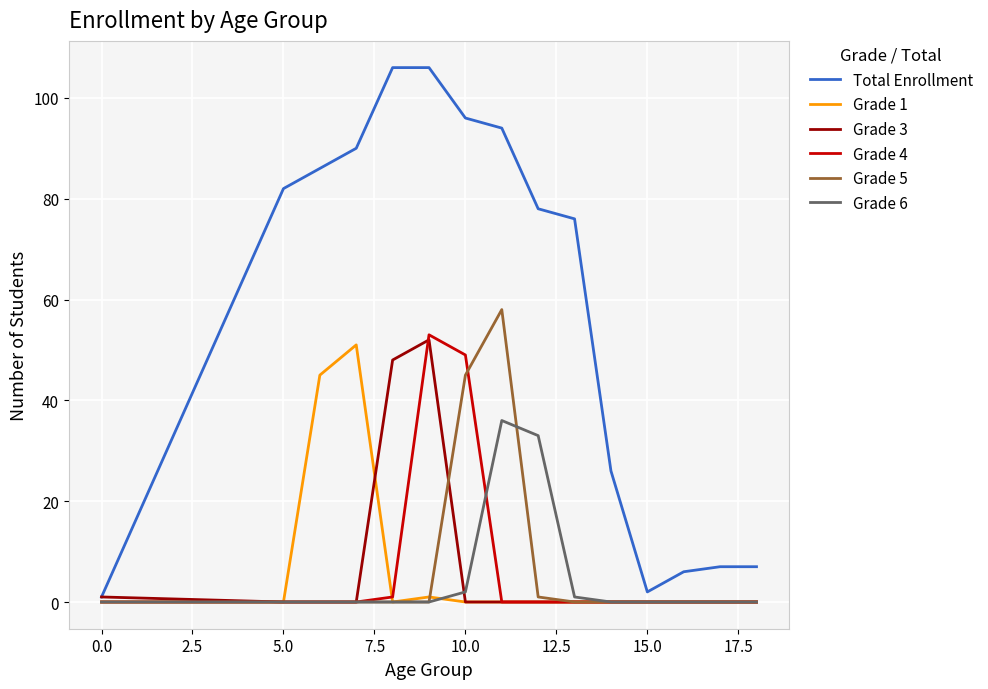

Which series has the largest total across all categories?

Total Enrollment